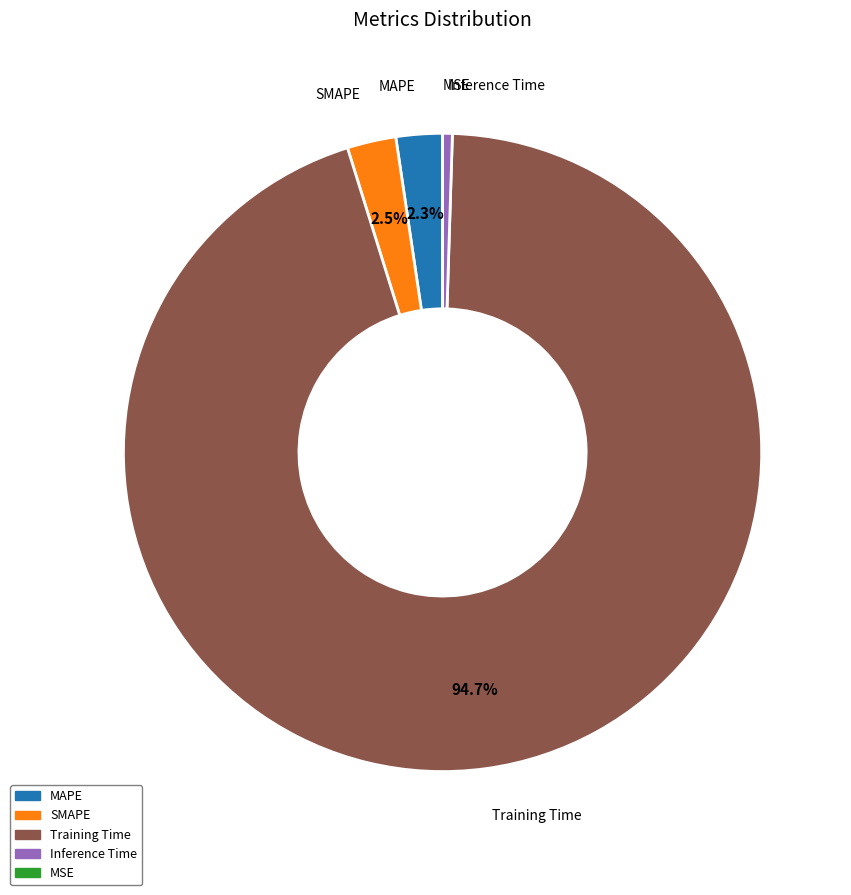

The Inference Time slice represents 0% of the pie. True or false?

True